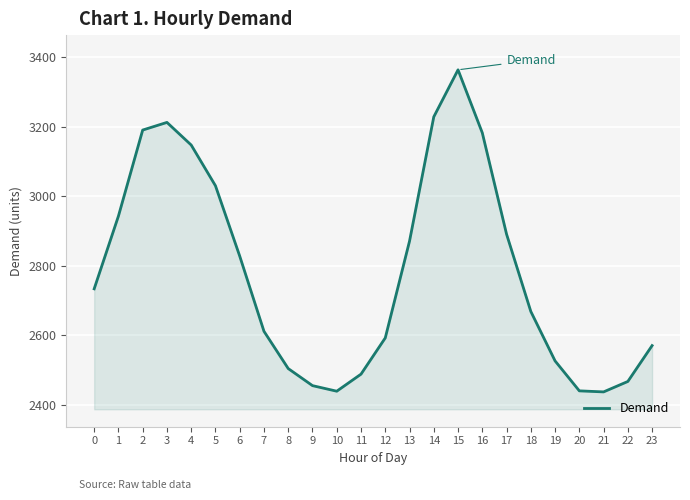

How many interior local peaks (higher than both neighbors) does the data have?

2